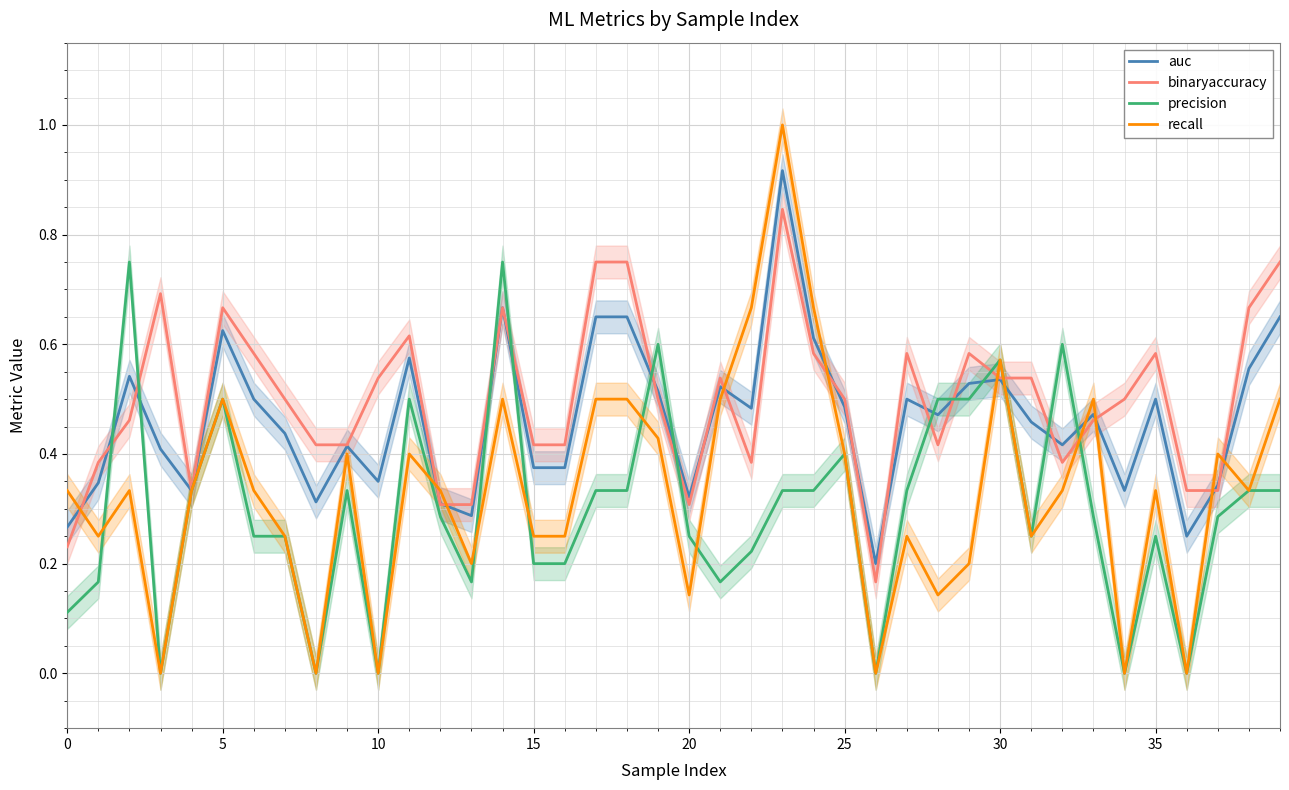

What is the difference between the highest and lowest values at 31?

0.3